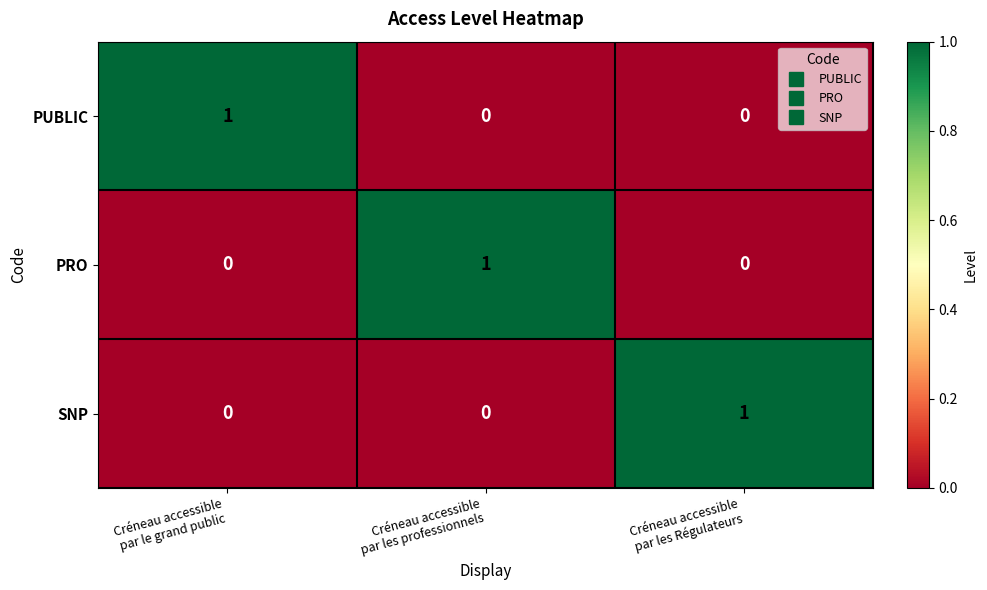

How many distinct data groups are displayed?

3